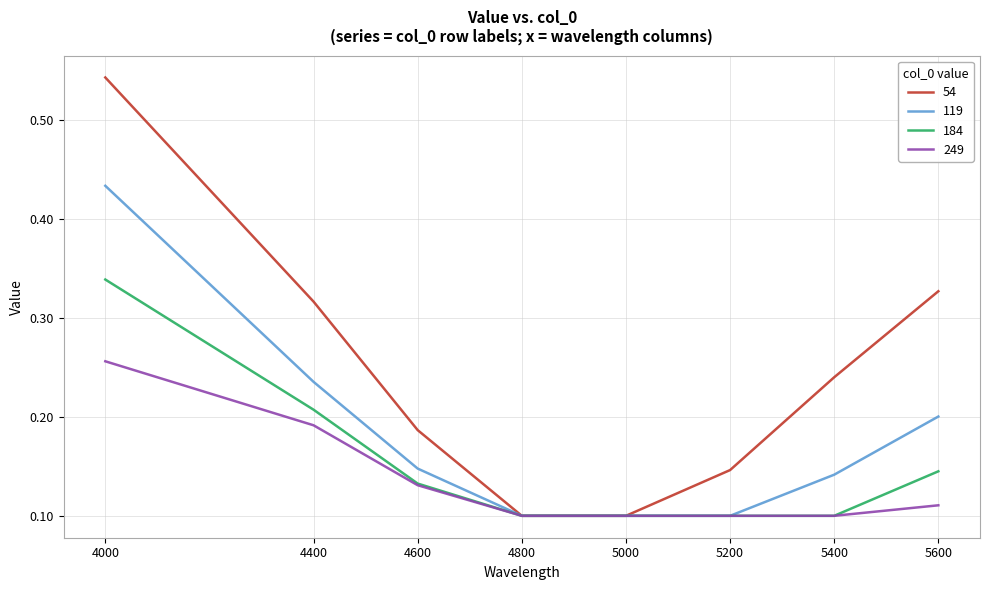

List the series in order of their overall mean, lowest first.

249, 184, 119, 54